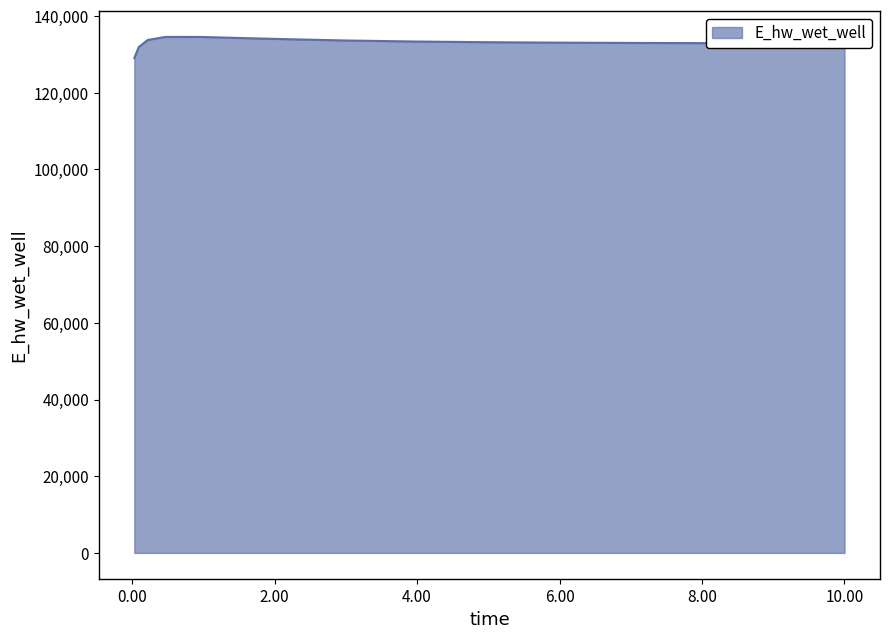

What is the greatest value displayed?

134569.5